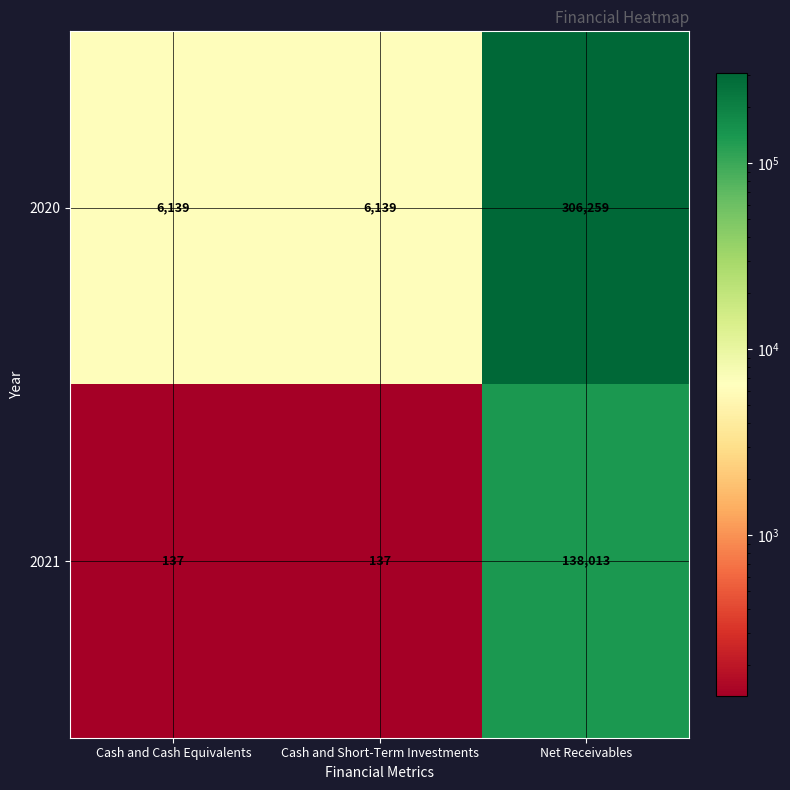

Is it true that 2020 equals 8911 at Cash and Cash Equivalents?

False